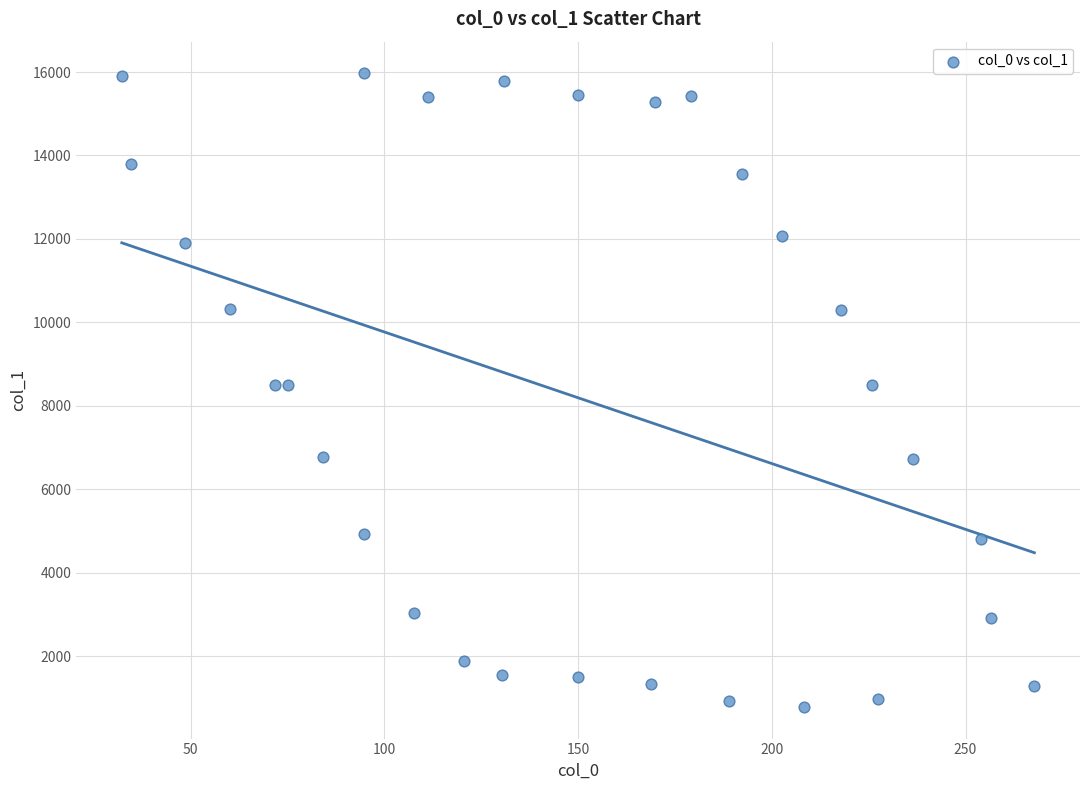

What is the range of Y values (max minus min)?

15180.3